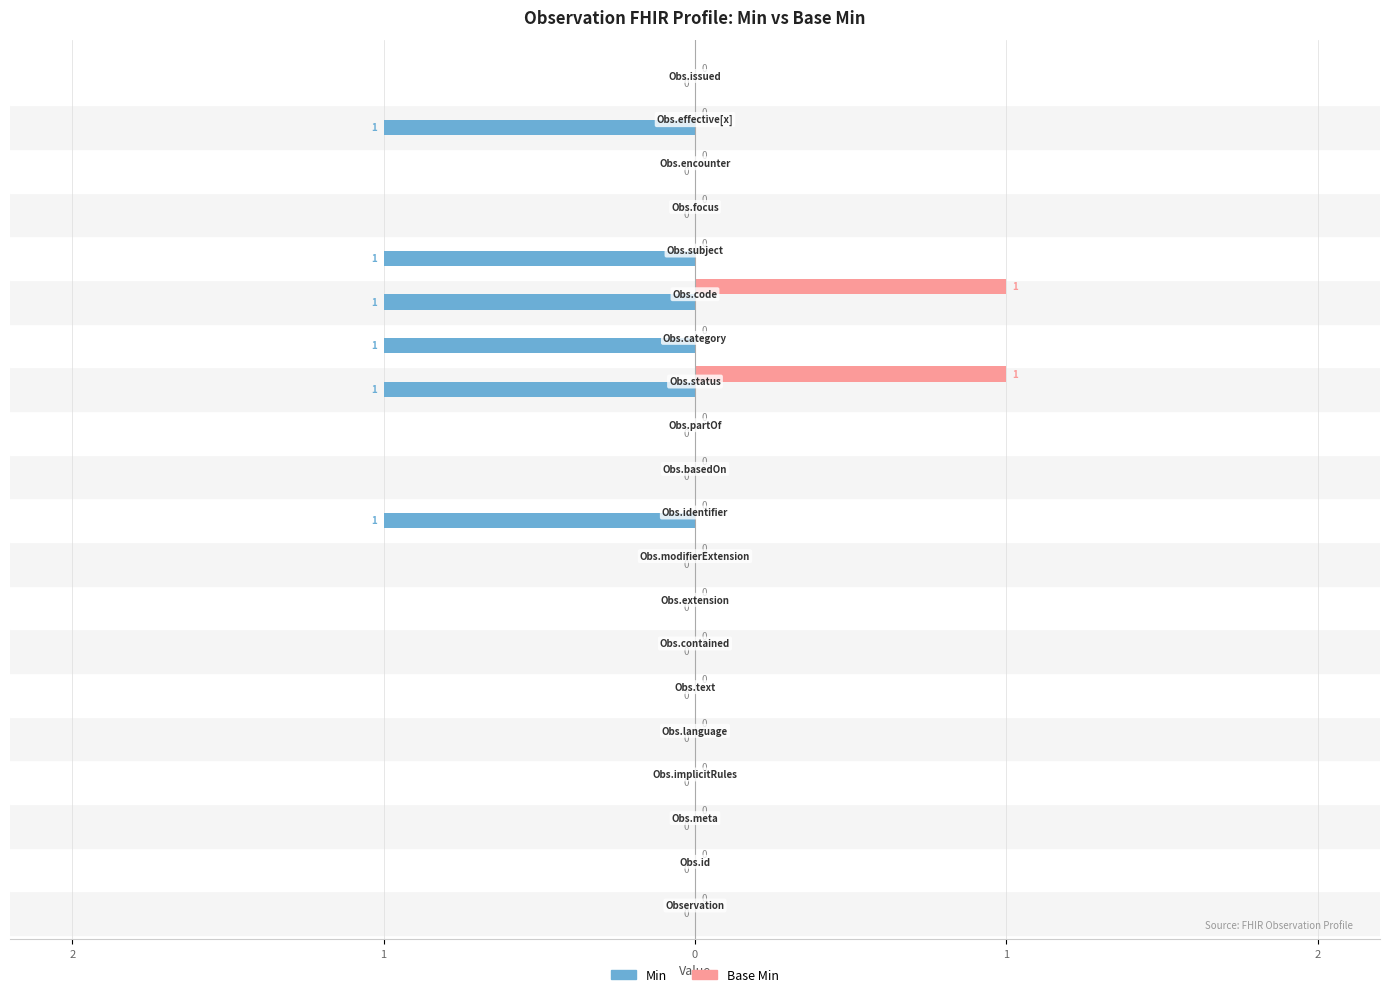

What is the smallest value displayed?

-1